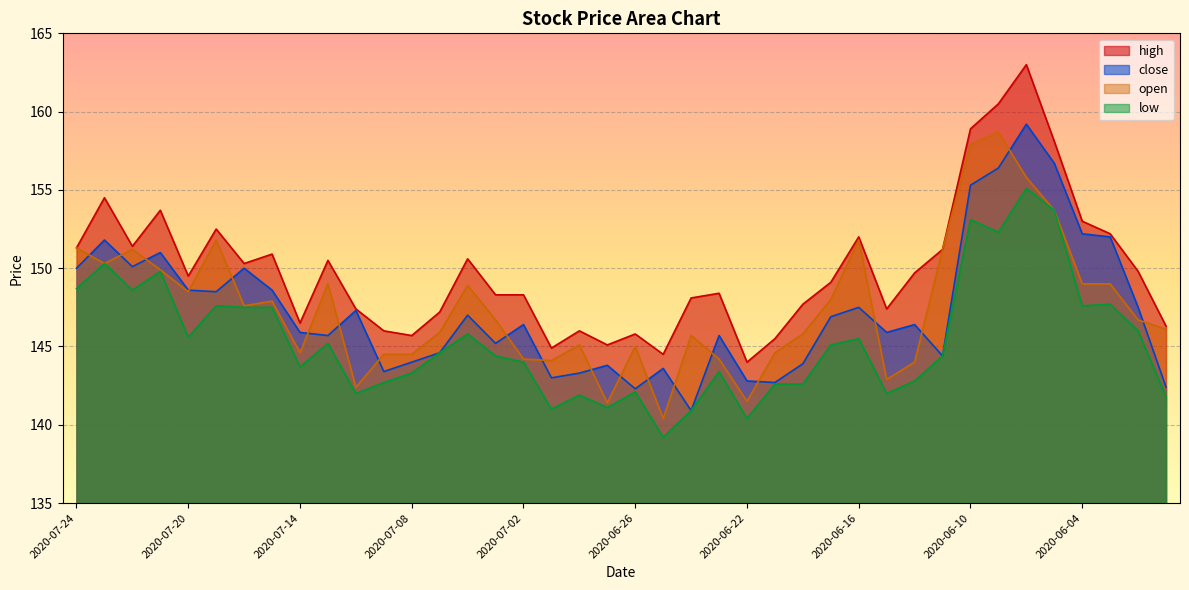

How many lines are shown in the chart?

4